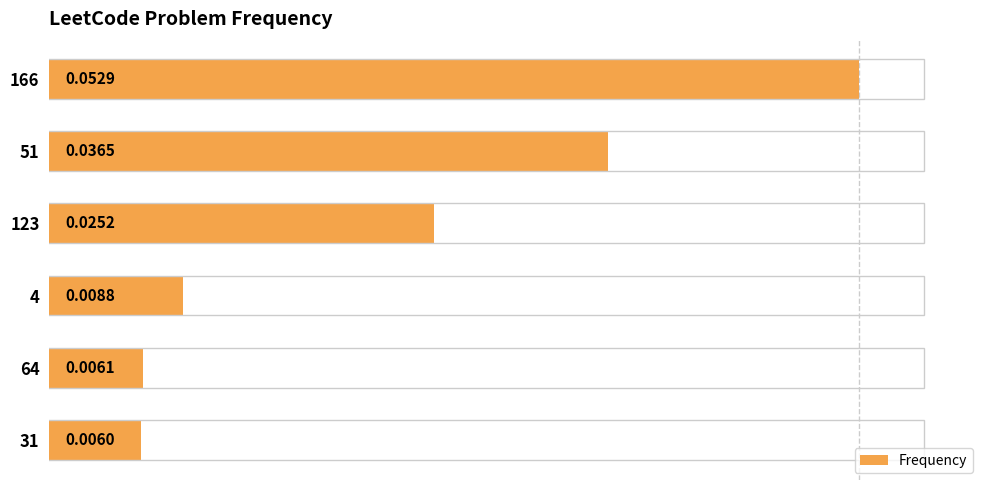

Between 4 and 31, which is larger?

4